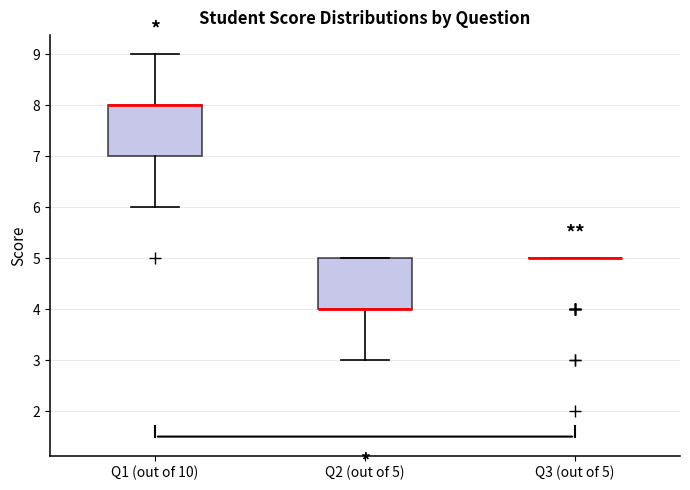

Reading left to right, transcribe this box plot: for each box, give where its median line is, the range the box spans, and where its two whiskers end, as read against the y-axis. The values are not printed on the chart, so give them approximately, as read against the axis.

Q1 (out of 10): median 8 (drawn on the box's upper edge), box 7 to 8, whiskers 6 to 9
Q2 (out of 5): median 4 (drawn on the box's lower edge), box 4 to 5, whiskers 3 to 5
Q3 (out of 5): box collapsed to a line at 5, whiskers 5 to 5